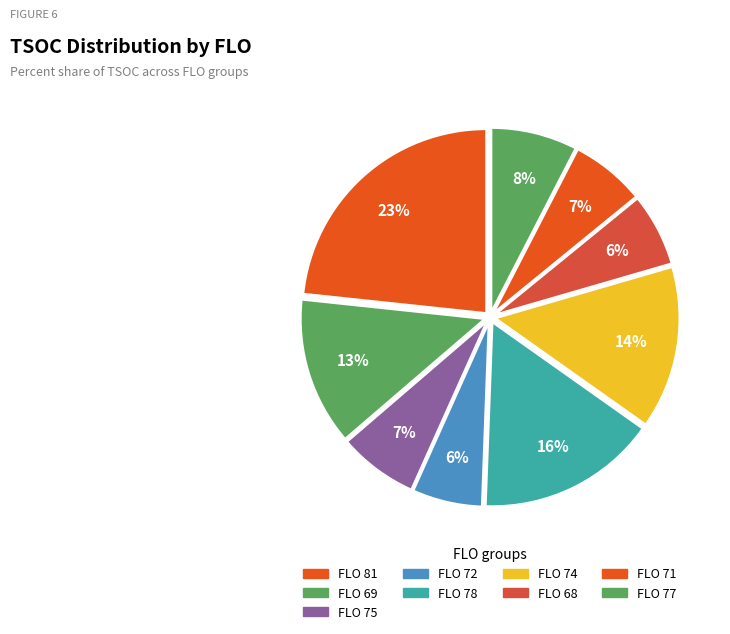

How many segments does this pie chart have?

9